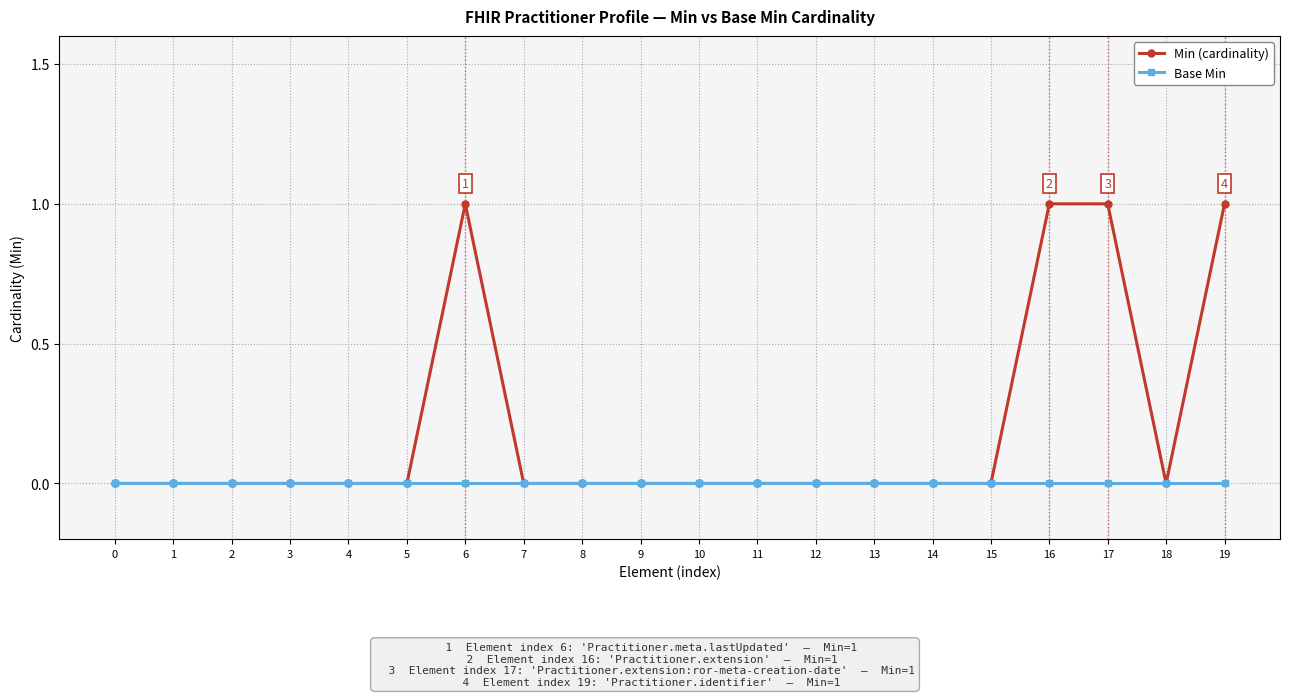

How many categories are shown in the chart?

20